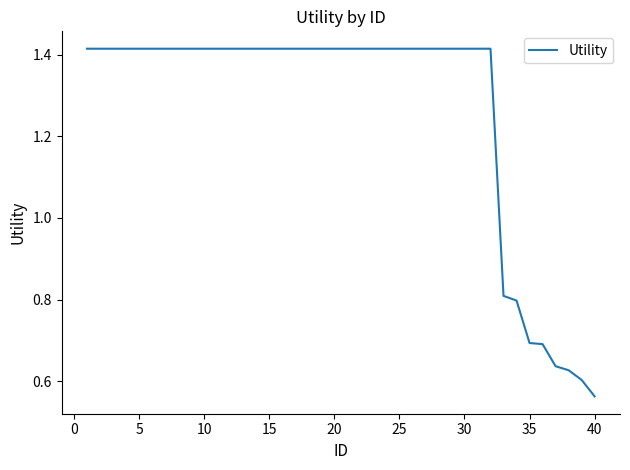

What is the difference between the maximum and minimum values?

0.9